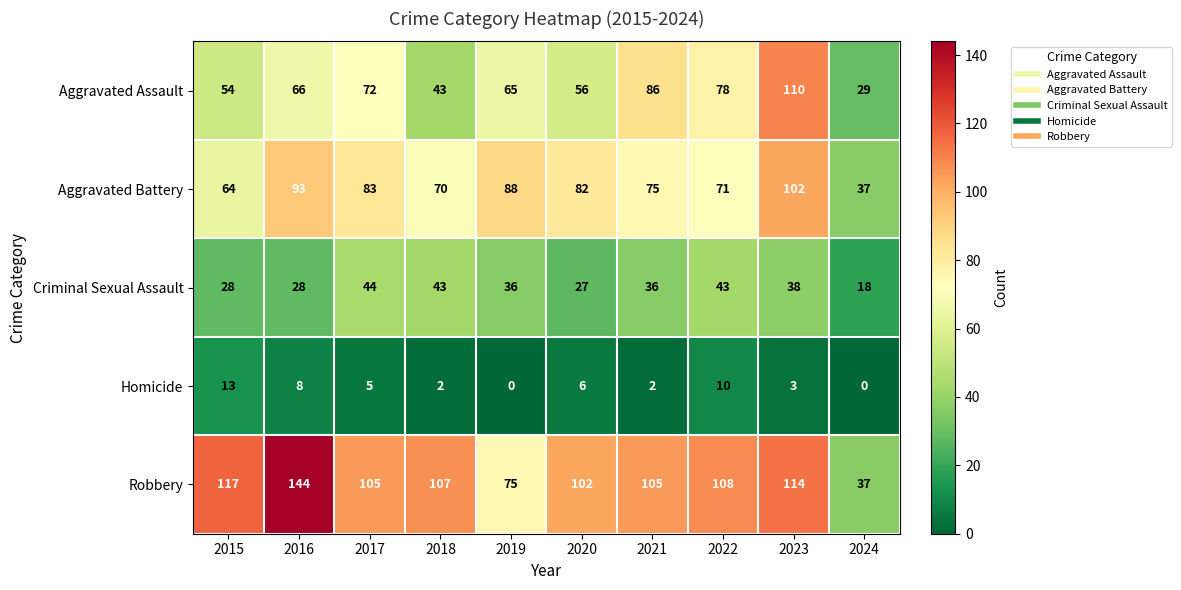

What is the spread (max minus min) of values at 2022?

98